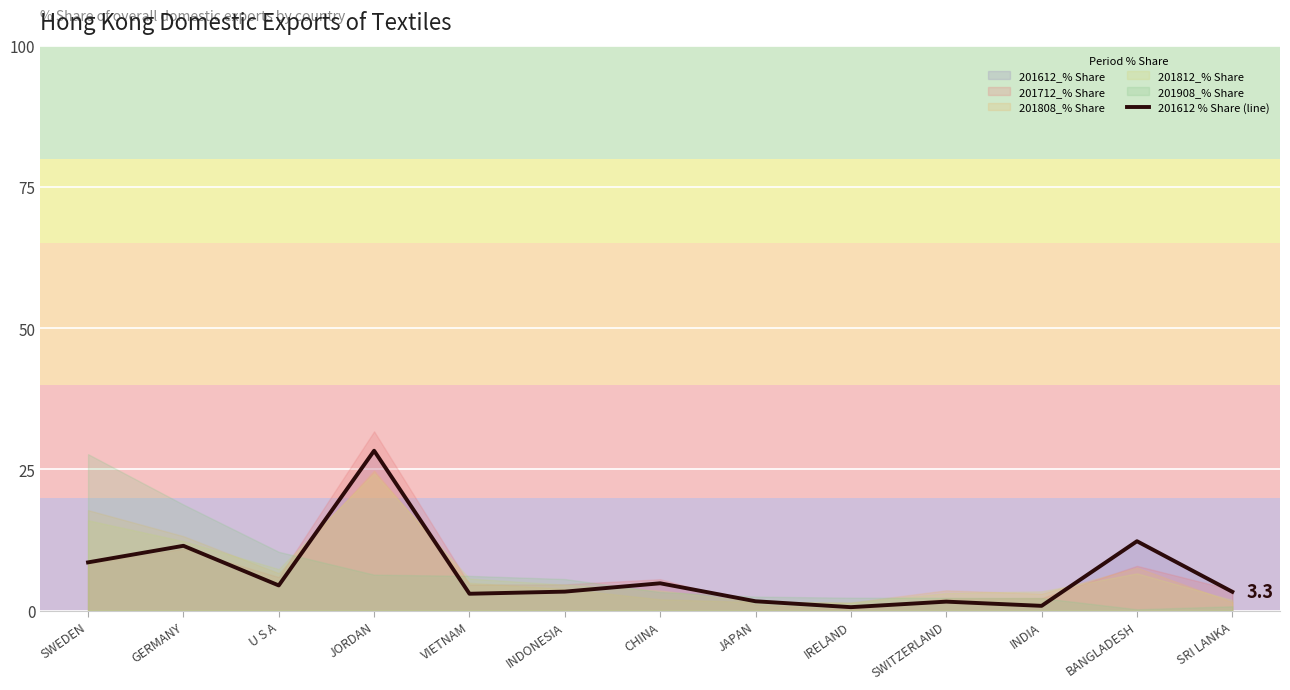

What is the greatest value displayed?

28.3